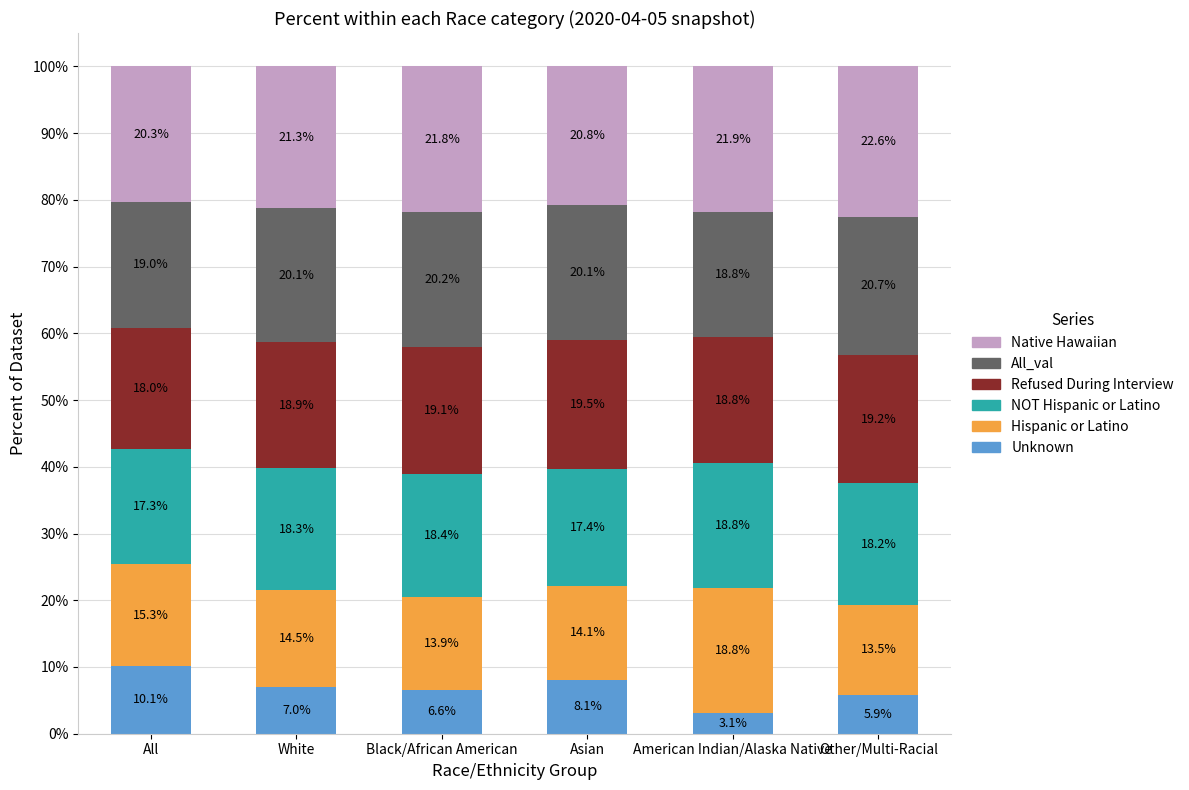

What is the total value across all series at Black/African American?

100.0